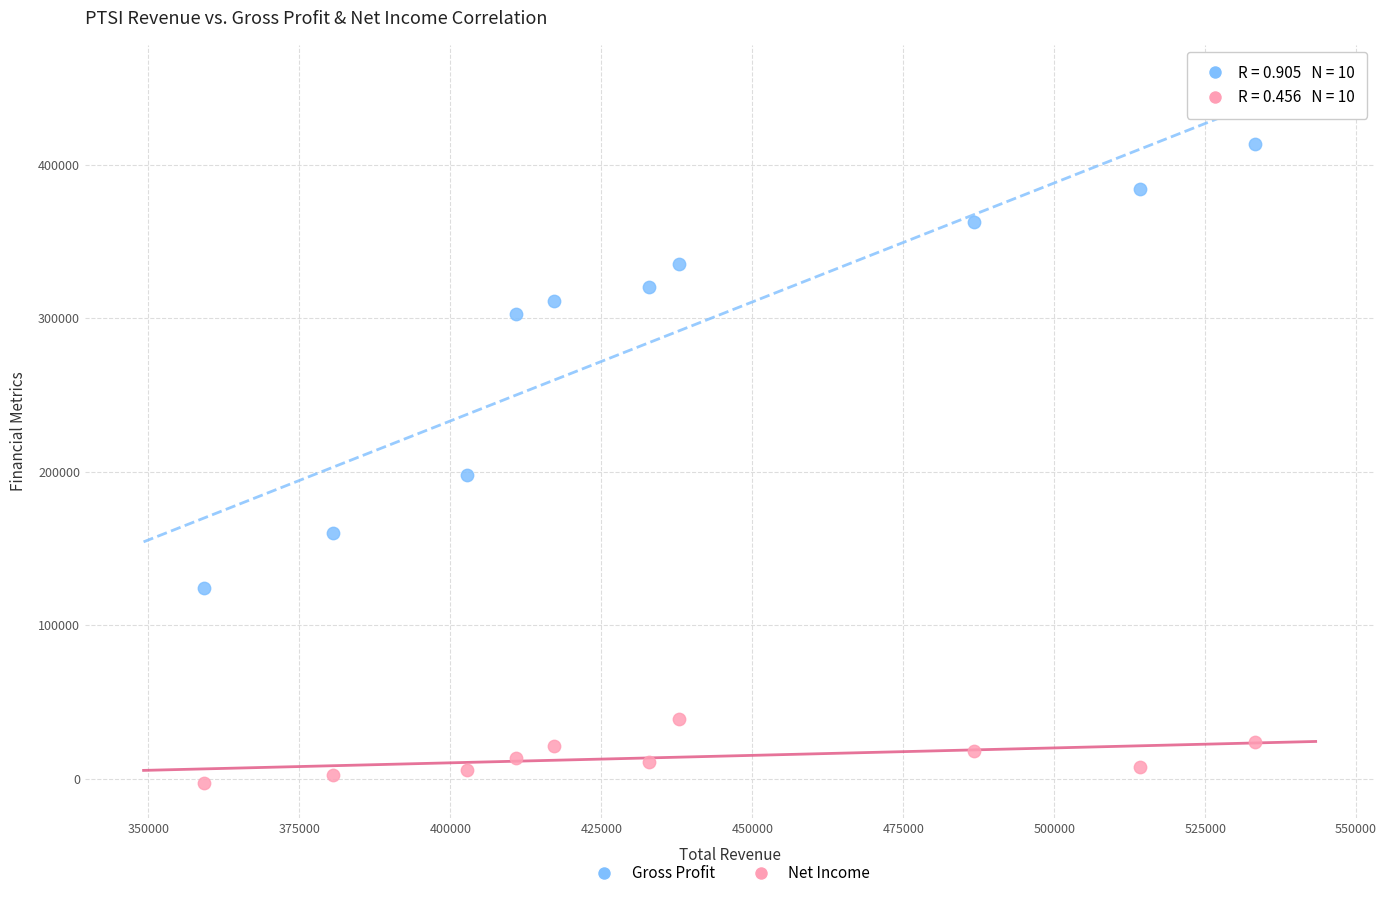

Across all data points, what is the range of X values (max minus min)?

174100